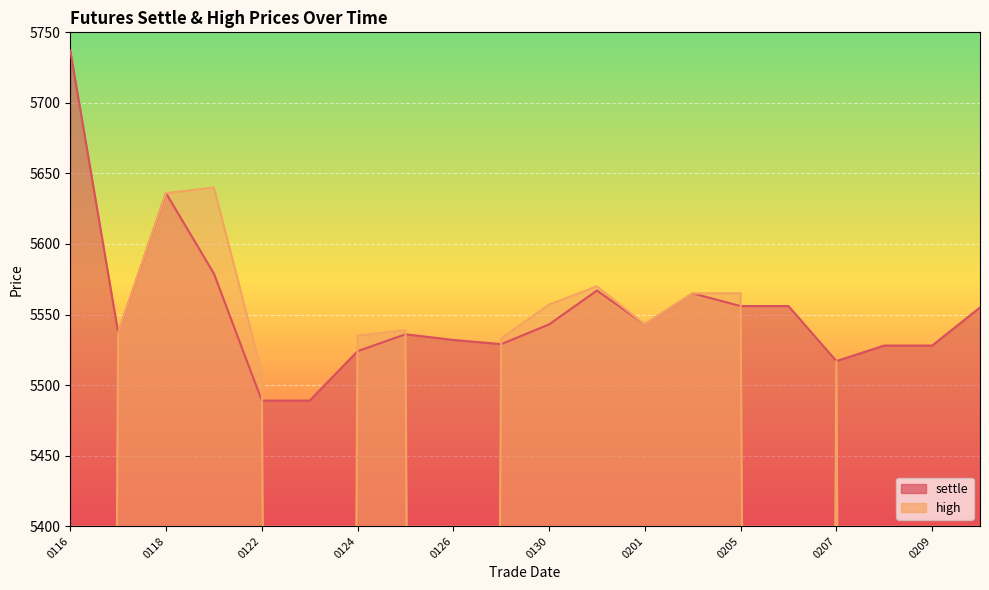

What value does the high series have at 0118, to the nearest 100?

5600